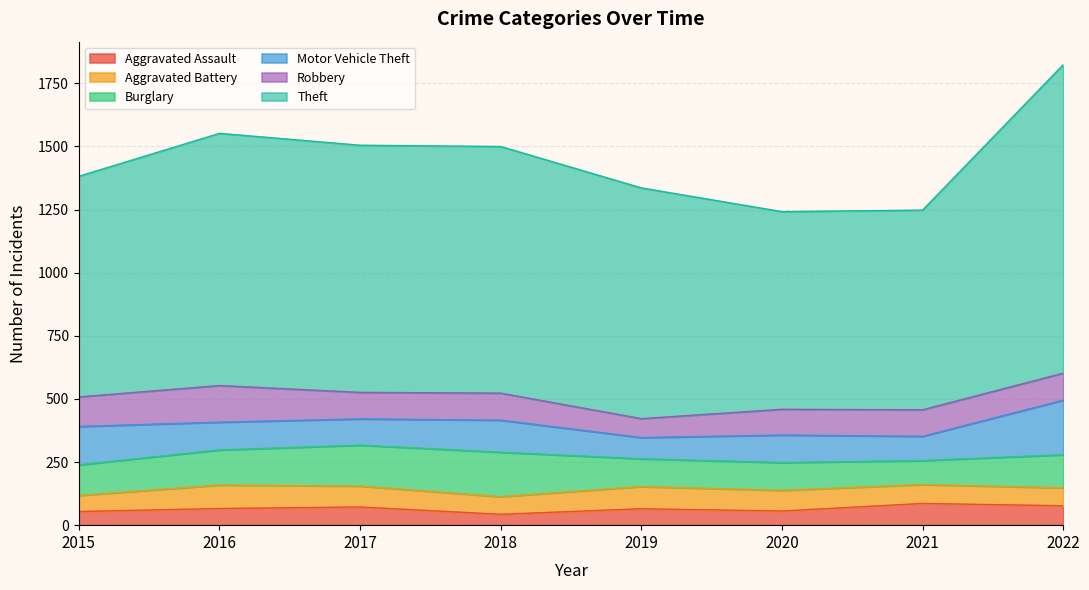

True or false: Burglary and Aggravated Assault cross at least once.

False